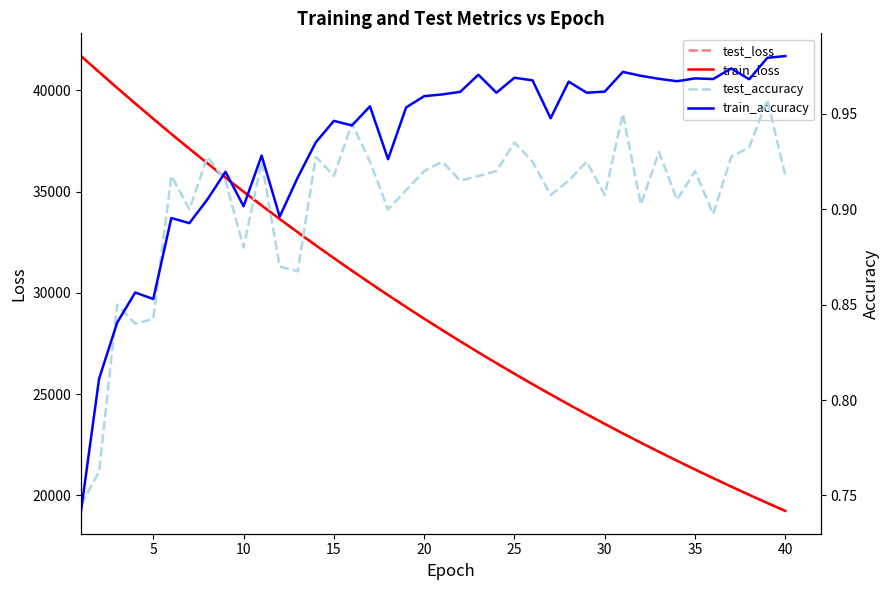

What are all the series names shown in the legend?

test_loss, train_loss, test_accuracy, train_accuracy